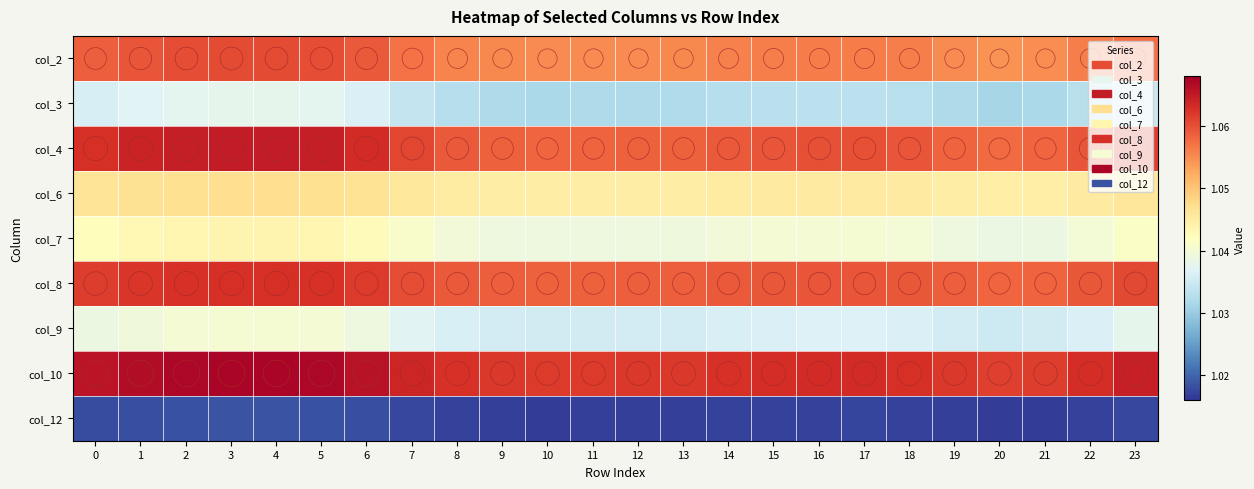

Rank the series by their maximum value, from lowest to highest.

col_12, col_3, col_9, col_7, col_6, col_2, col_8, col_4, col_10